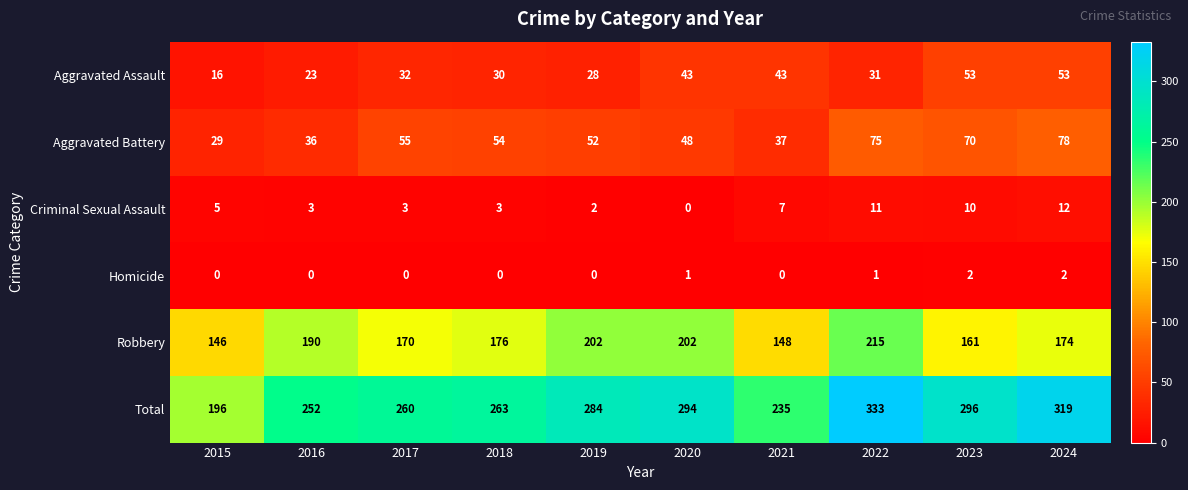

What is the difference between the second highest and minimum values in the Robbery series?

56